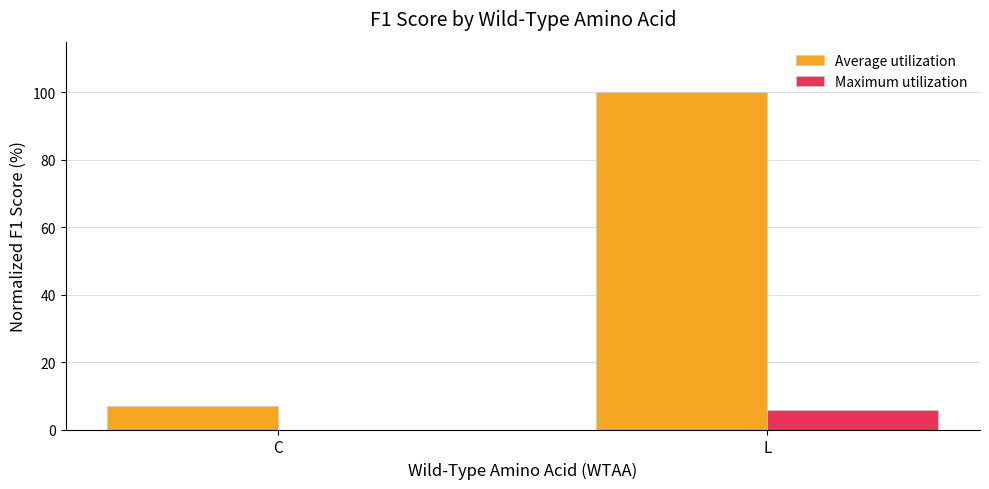

What are all the series names shown in the legend?

Average utilization, Maximum utilization